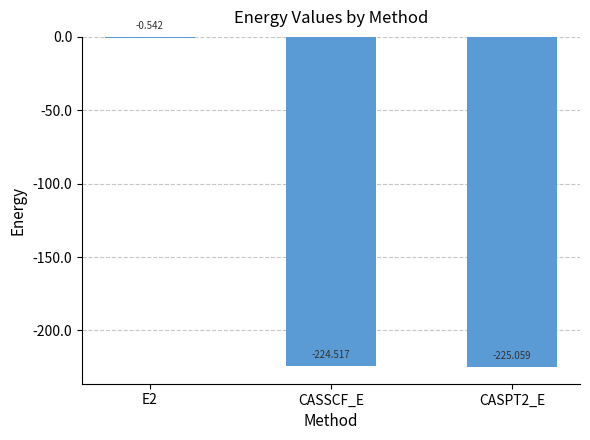

Between E2 and CASSCF_E, which is larger?

E2